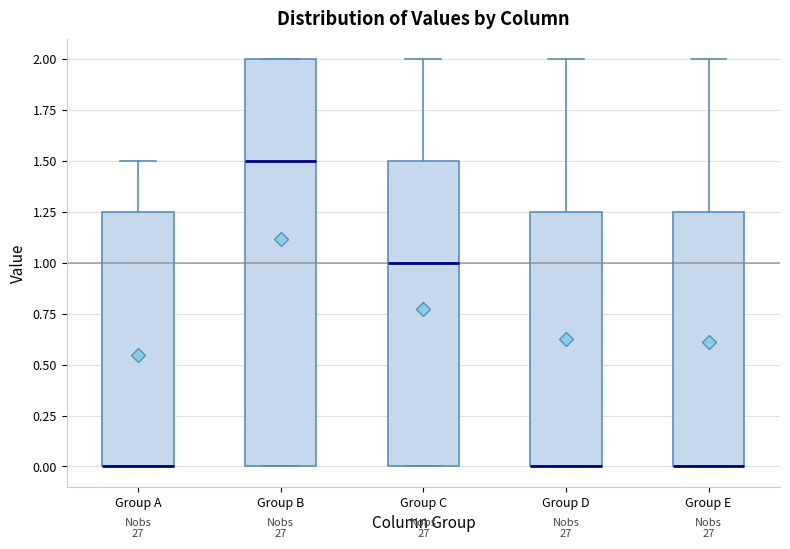

Reading left to right, read every box against the y-axis: the position of its median line, the range the box covers, and the ends of its whiskers. The values are not printed on the chart, so give them approximately, as read against the axis.

Group A: median 0.00 (drawn on the box's lower edge), box 0.00 to 1.25, whiskers 0.00 to 1.50
Group B: median 1.50, box 0.00 to 2.00, whiskers 0.00 to 2.00
Group C: median 1.00, box 0.00 to 1.50, whiskers 0.00 to 2.00
Group D: median 0.00 (drawn on the box's lower edge), box 0.00 to 1.25, whiskers 0.00 to 2.00
Group E: median 0.00 (drawn on the box's lower edge), box 0.00 to 1.25, whiskers 0.00 to 2.00